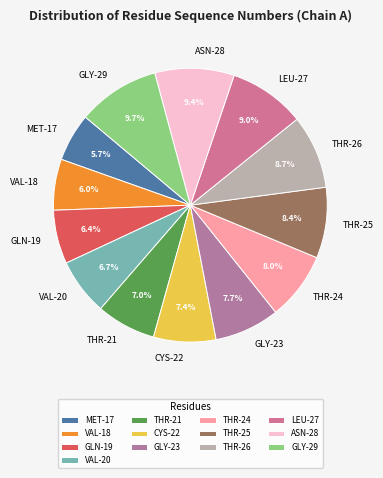

Count the number of slices in the pie.

13